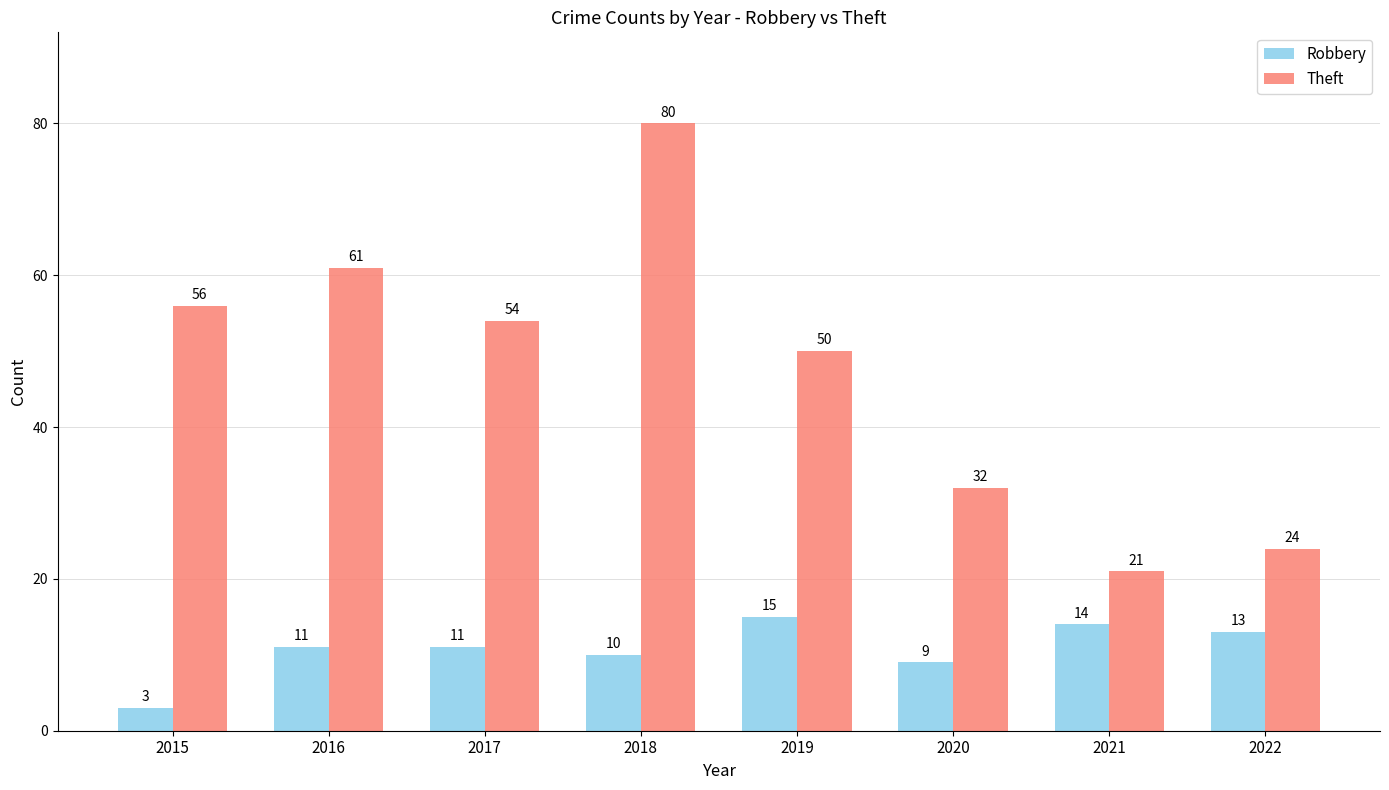

Reading left to right, what are all the values shown in this chart?

Robbery: 2015=3	2016=11	2017=11	2018=10	2019=15	2020=9	2021=14	2022=13
Theft: 2015=56	2016=61	2017=54	2018=80	2019=50	2020=32	2021=21	2022=24